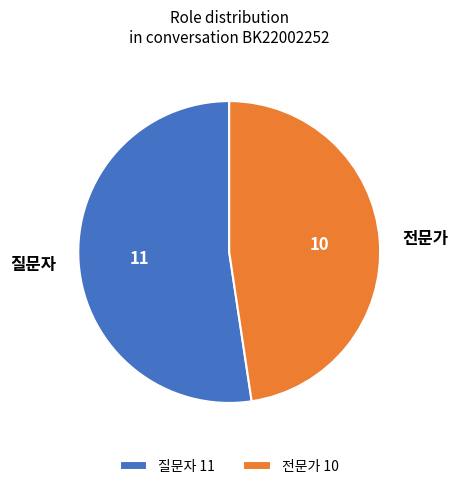

The 질문자 slice represents 52% of the pie. True or false?

True